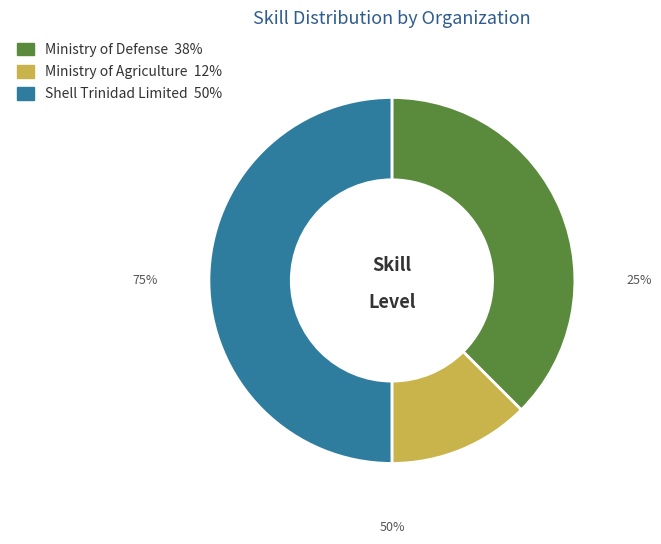

Is it true that Ministry of Agriculture, Land & Marine is 1% of the pie?

False